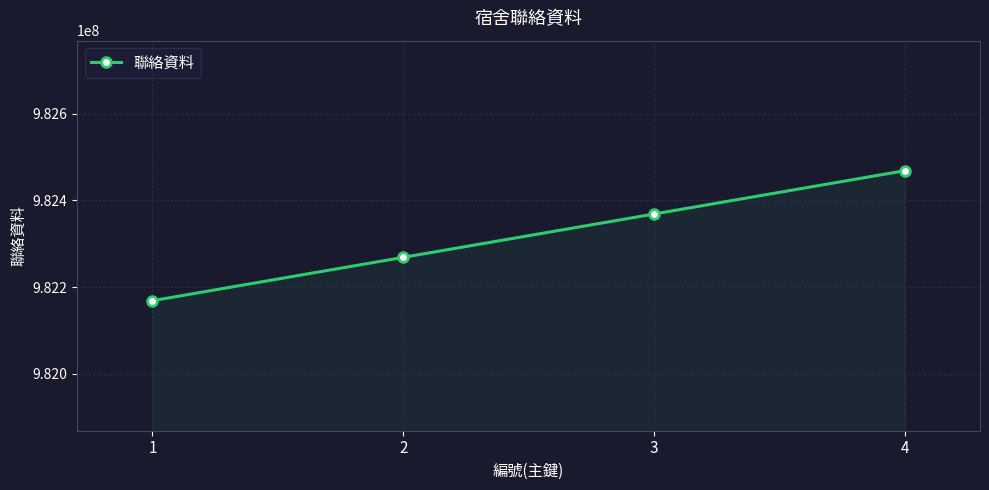

Reading right to left, list all the values displayed in this chart.

982468526	982368525	982268524	982168523